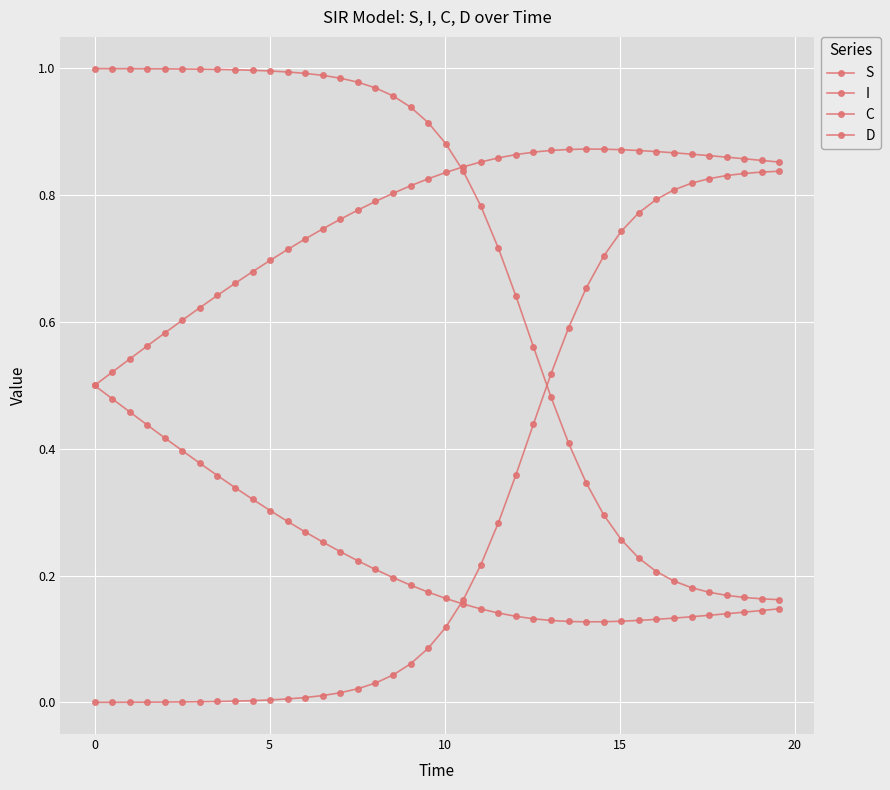

True or false: D and C cross at least once.

False